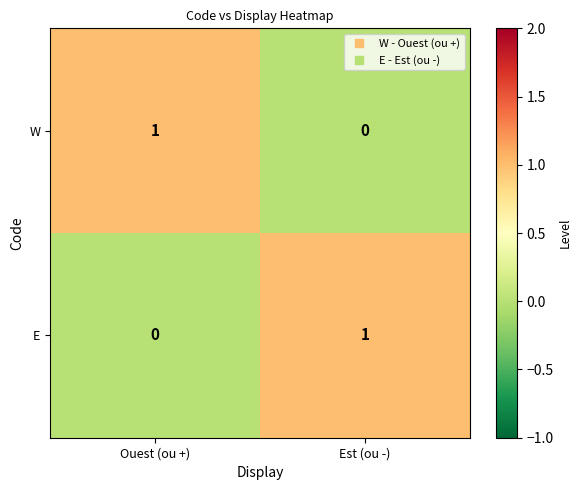

Which category has the highest value in the E series?

Est (ou -)